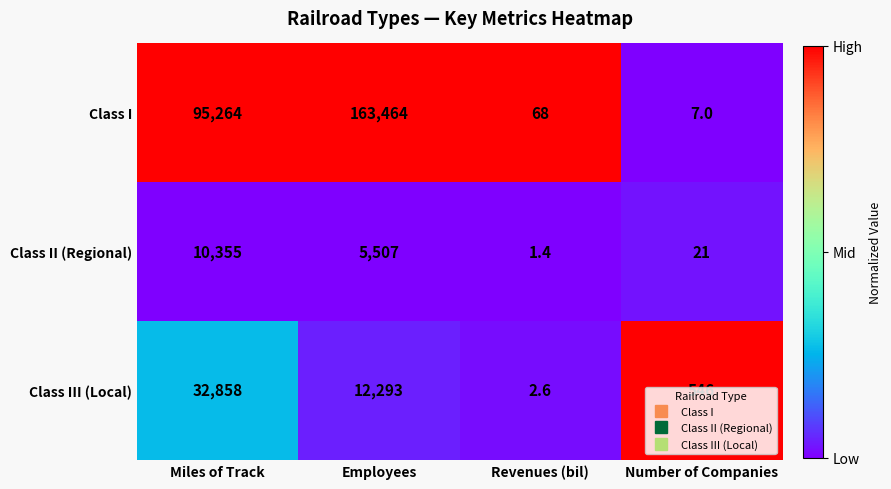

At which category is the sum across all series the highest?

Employees